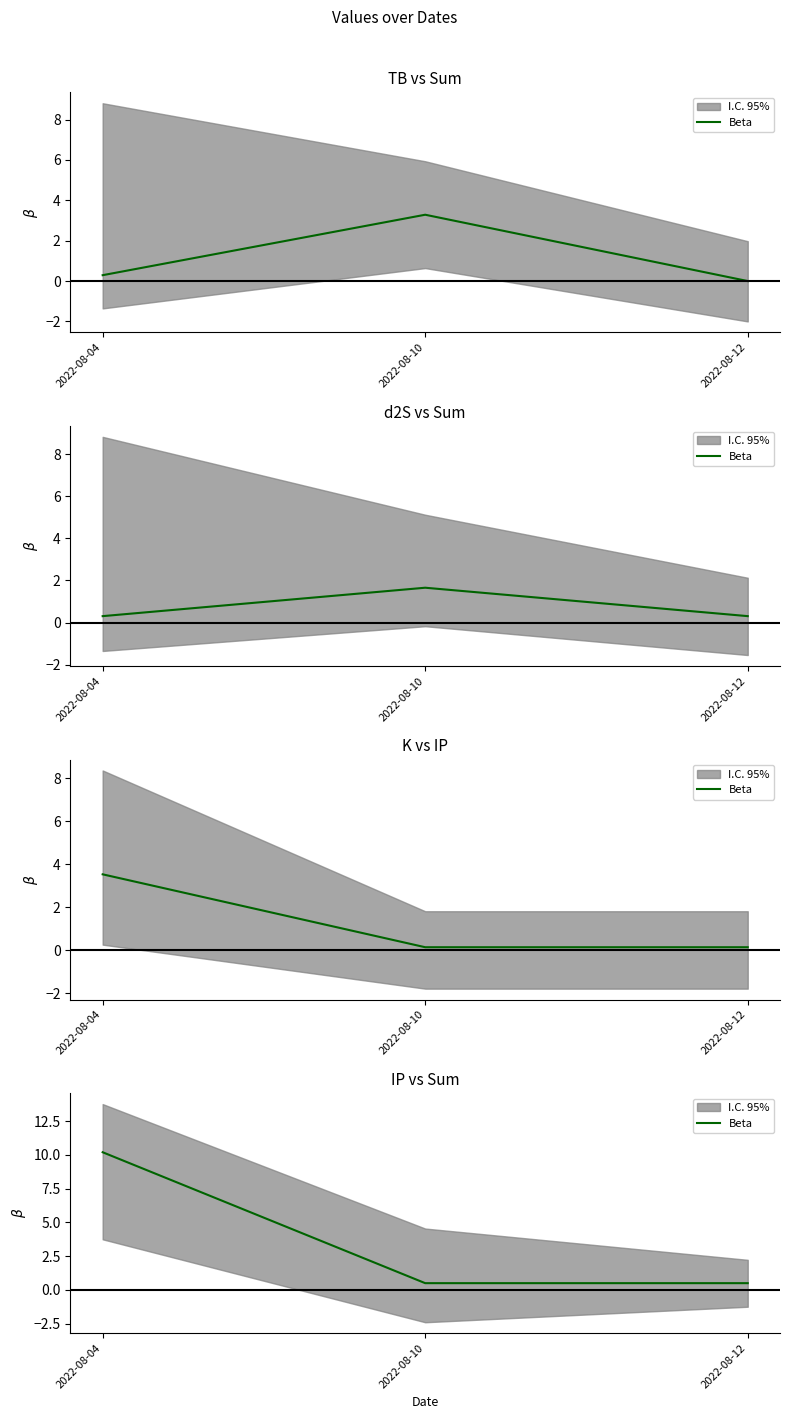

Is this an area chart (filled region under the line)?

No